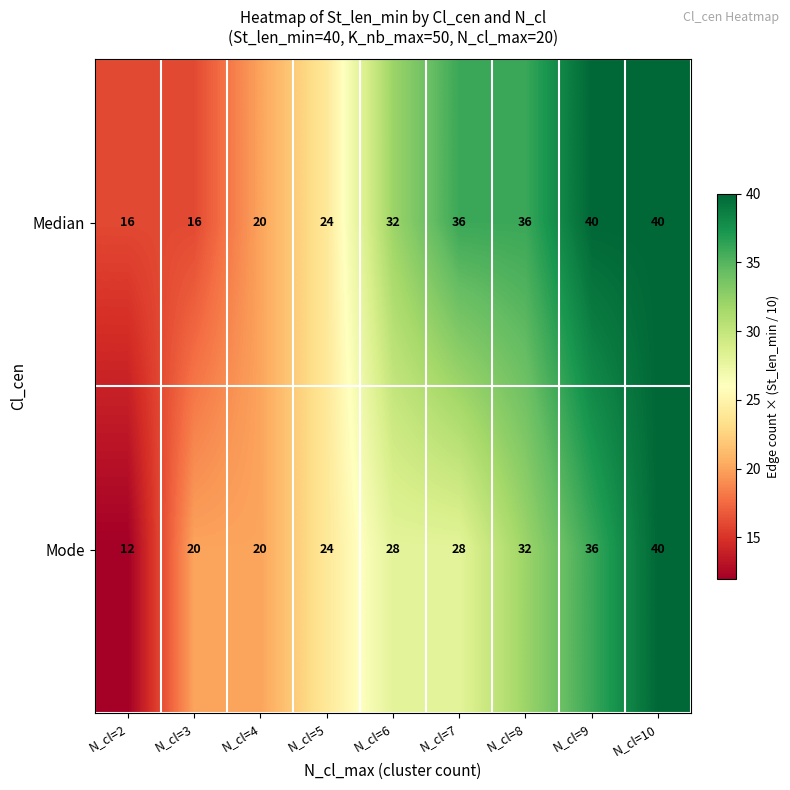

Read the Median value at N_cl=3, to the nearest 10.

20